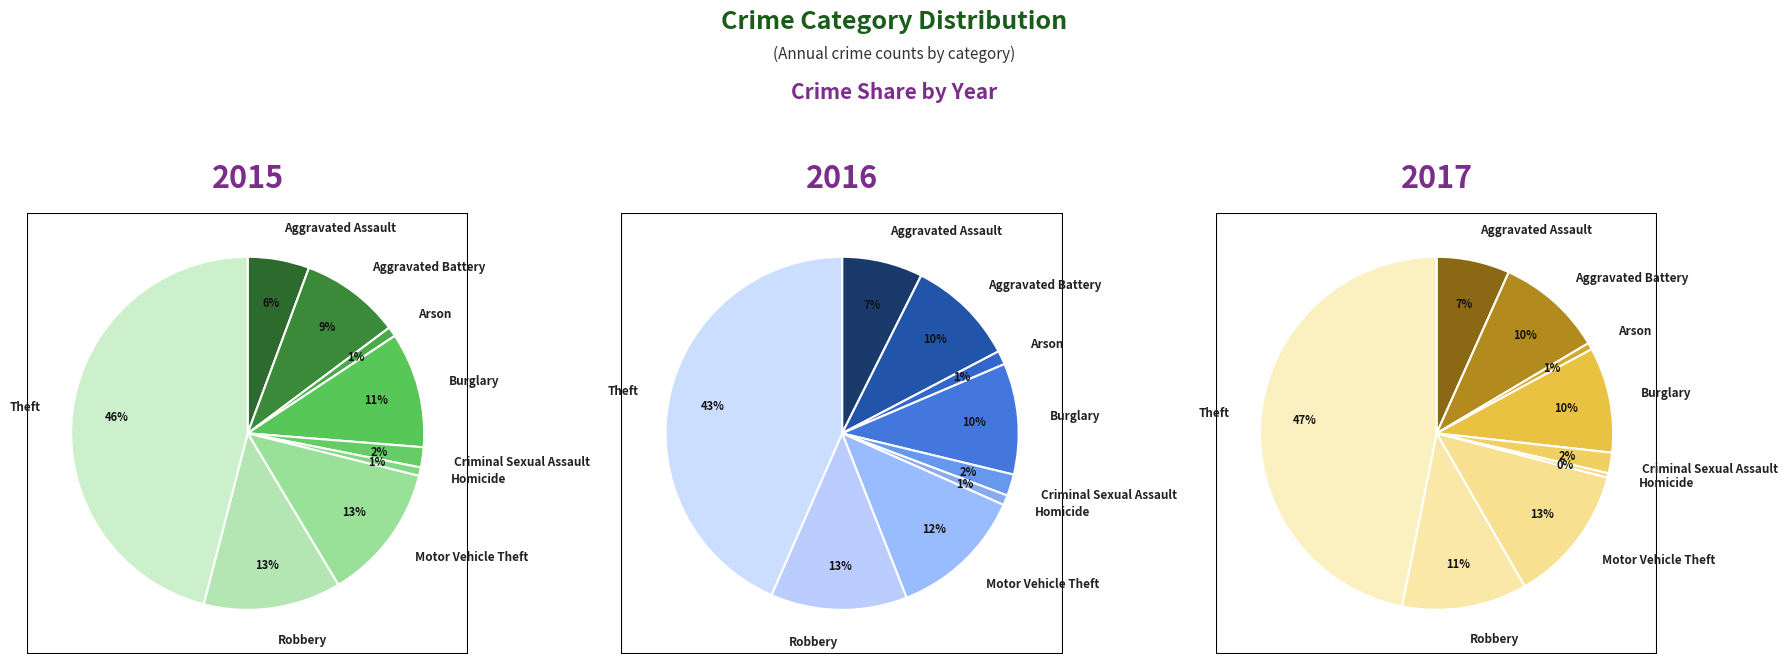

Is the sum of Theft and Burglary greater than half?

Yes